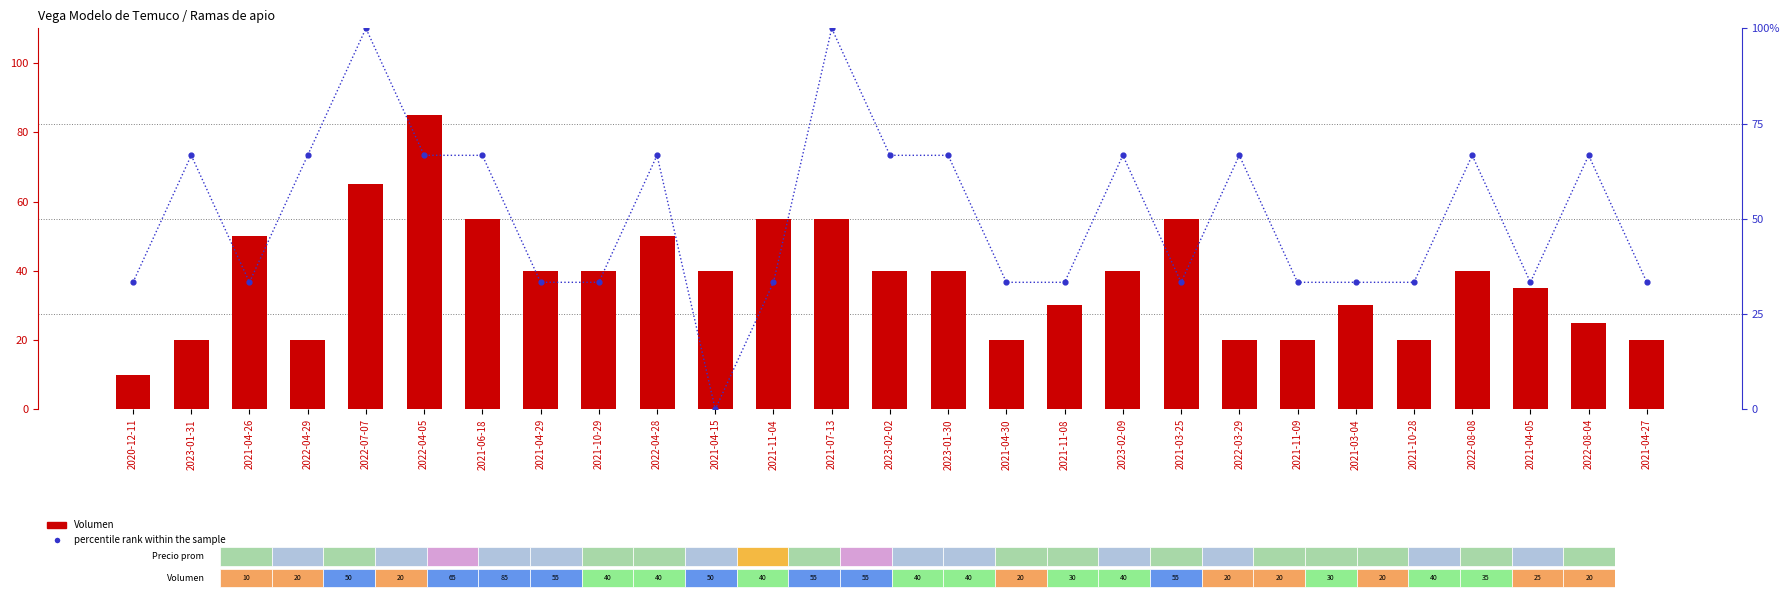

Which series has the largest total across all categories?

percentile rank within the sample